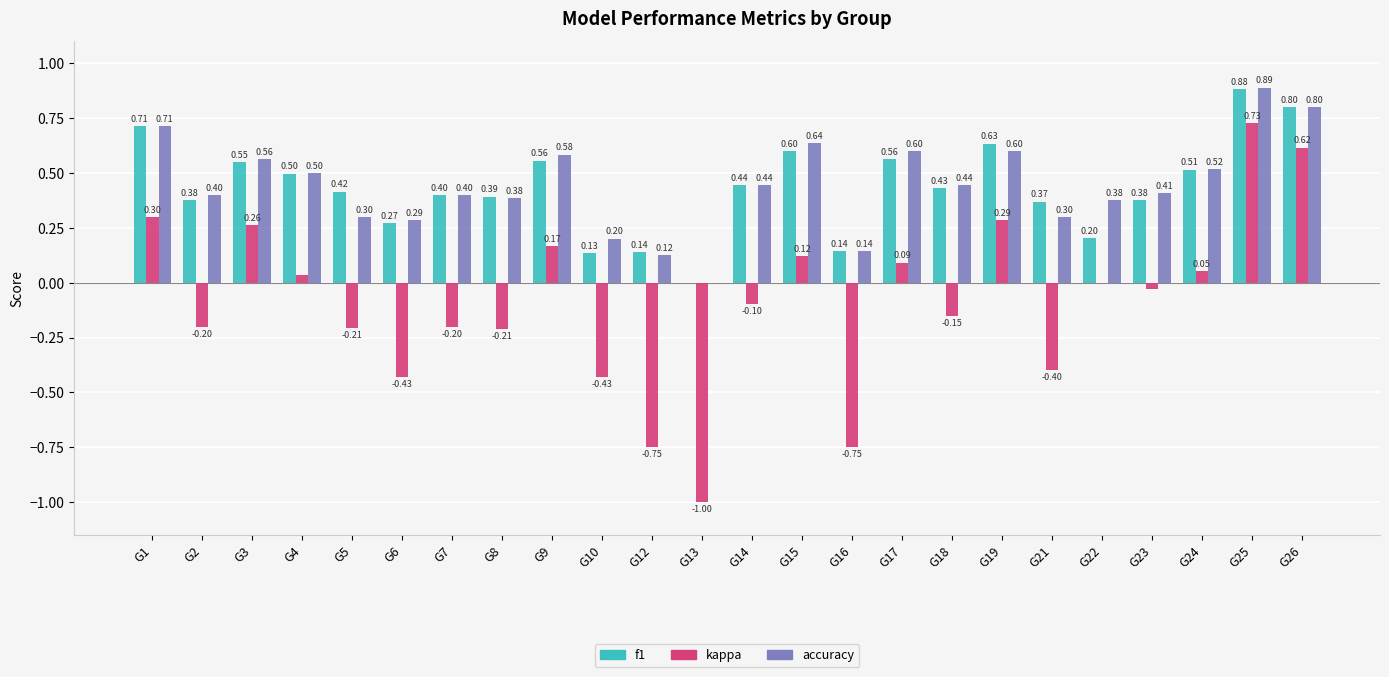

Is the value of f1 at G13 greater than the value of accuracy at G1?

No